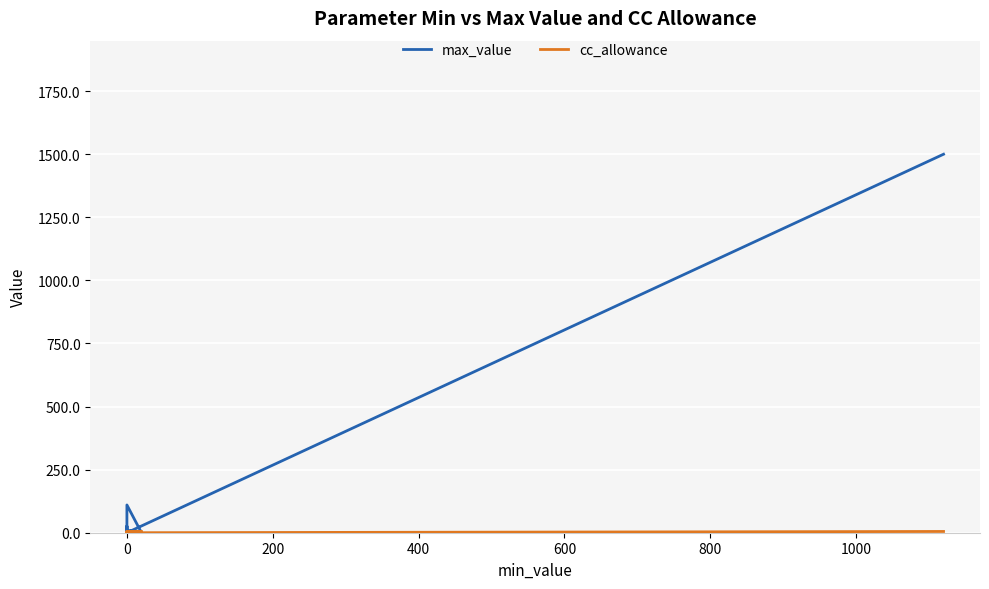

How many values in max_value are above zero?

5